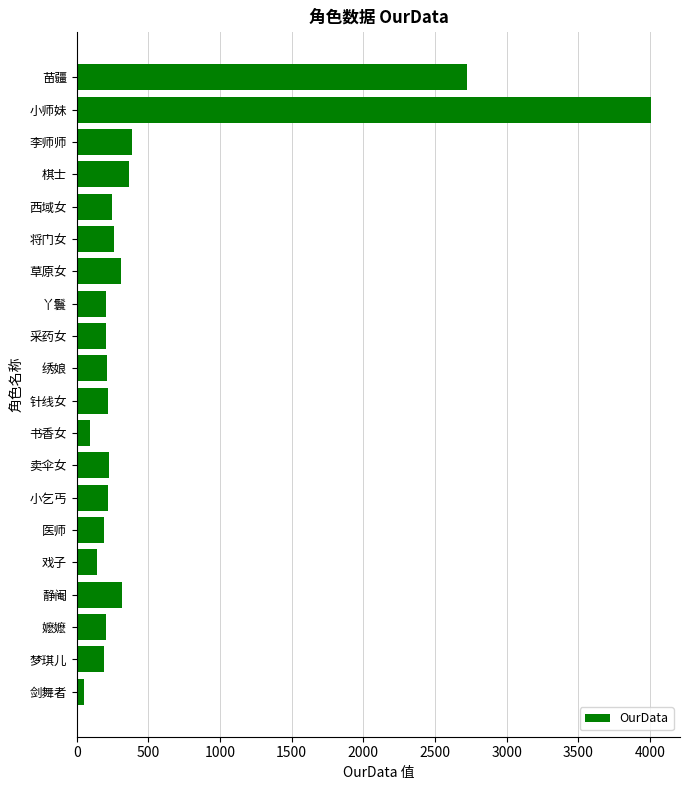

True or false: the data shows 86 at 小乞丐.

False